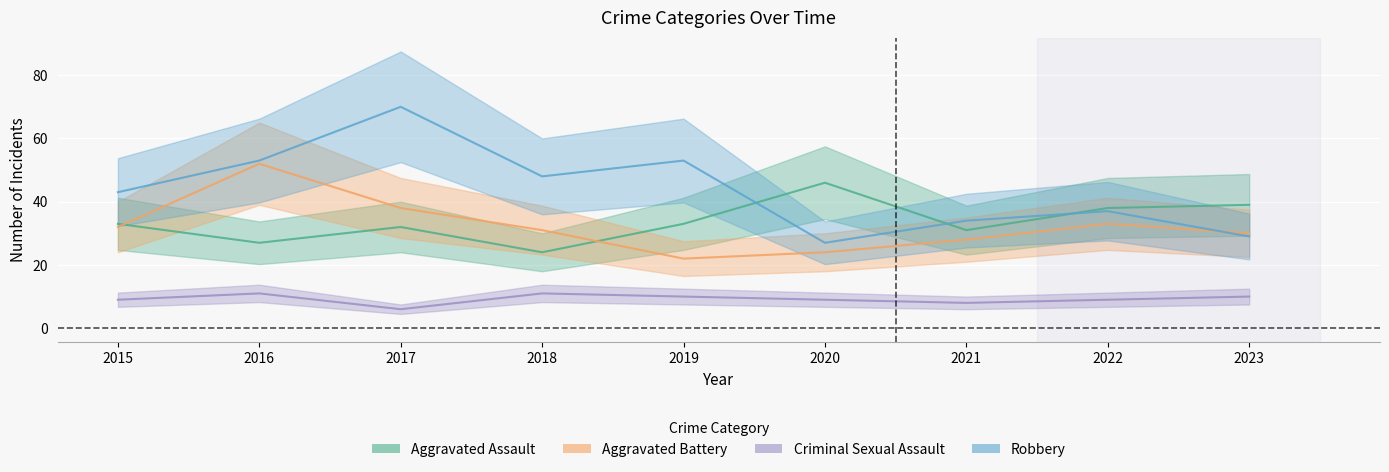

What is the highest value of the Robbery series?

70